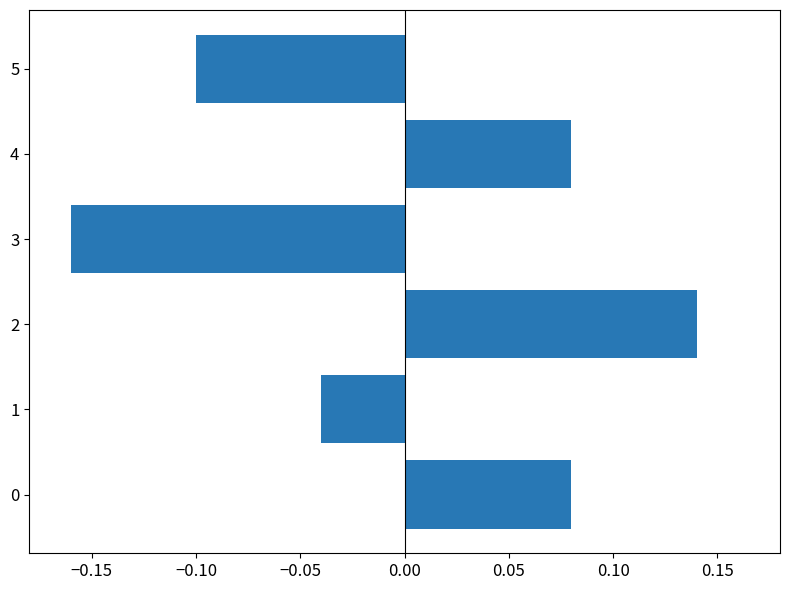

Which label corresponds to the smallest value in the chart?

3